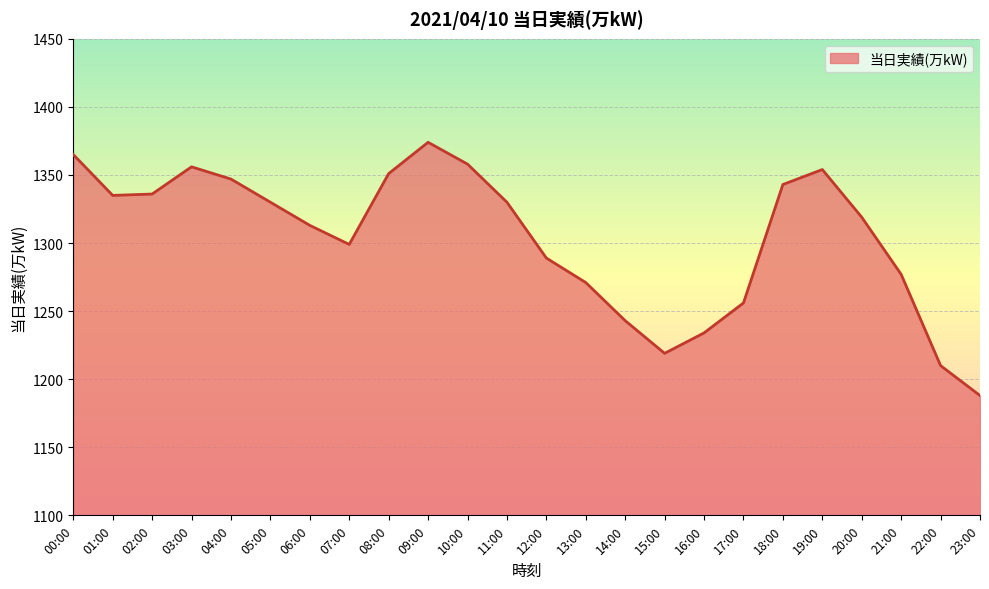

What is the difference between the maximum and minimum values?

186